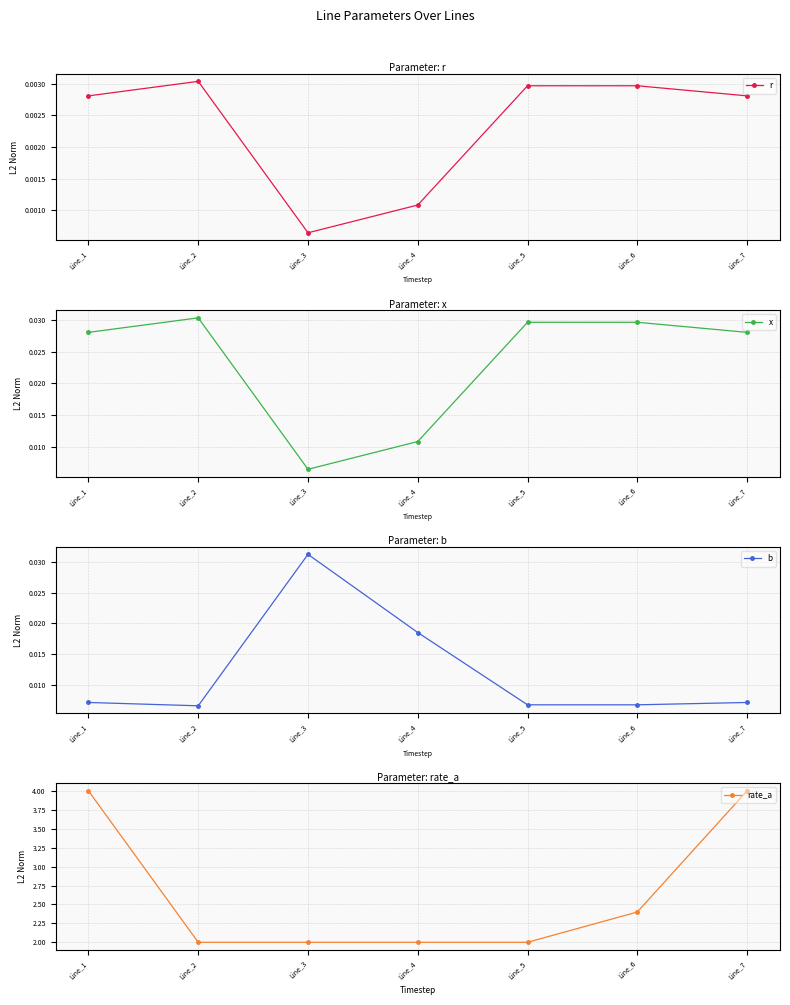

The value of rate_a at Line_4 is 2.0. True or false?

True